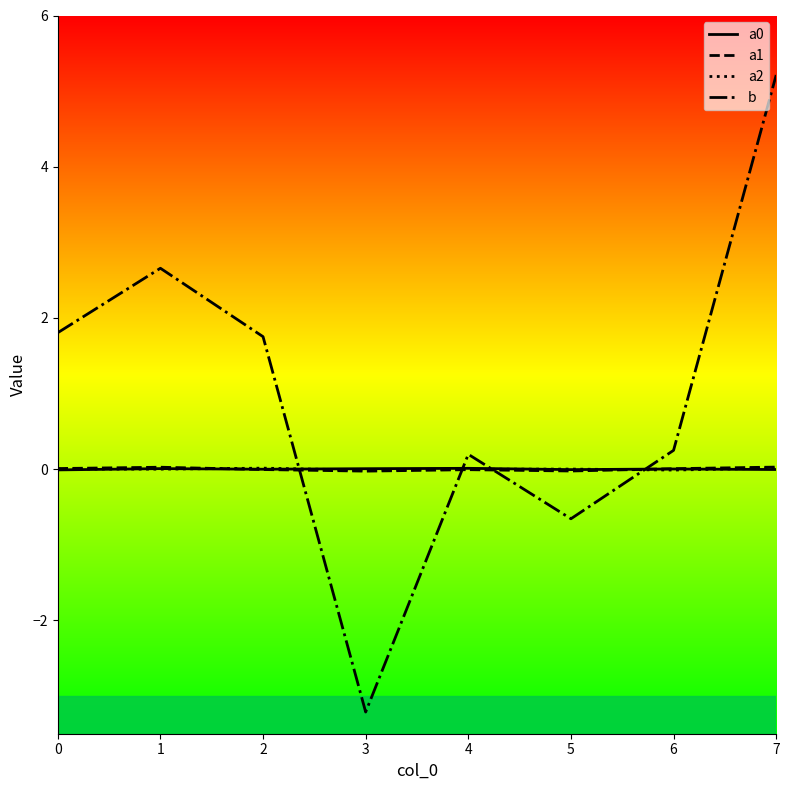

At which category is the sum across all series the highest?

7